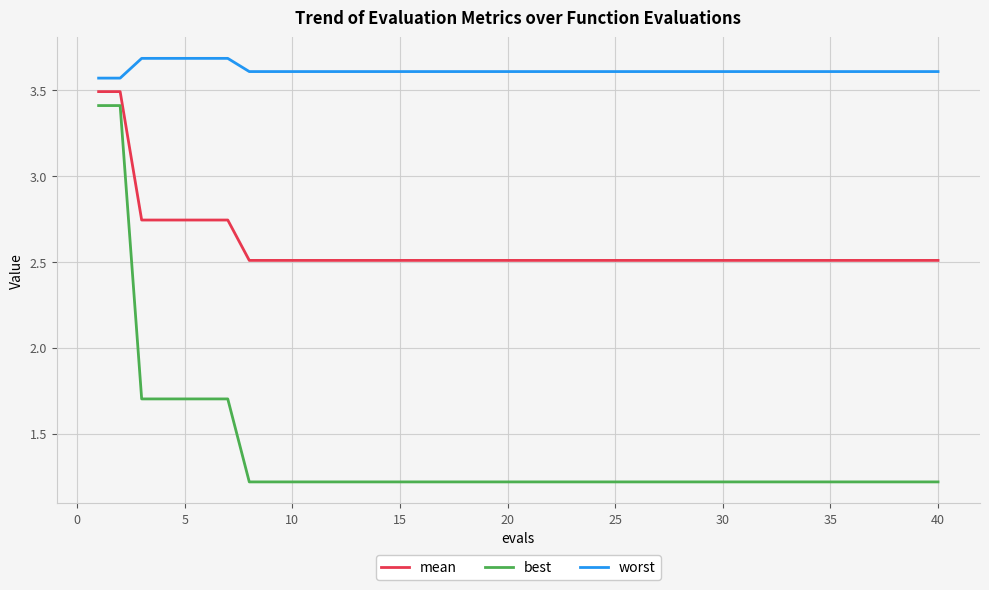

Rank the series by their maximum value, from lowest to highest.

best, mean, worst